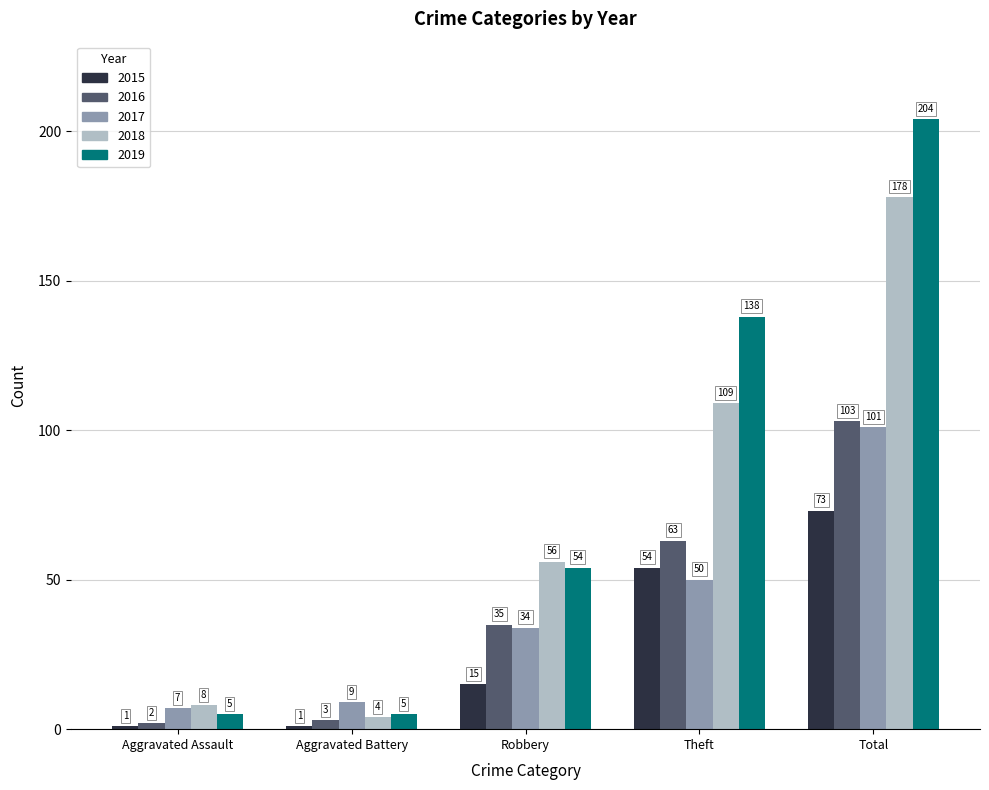

Which series has the widest spread of values?

2019